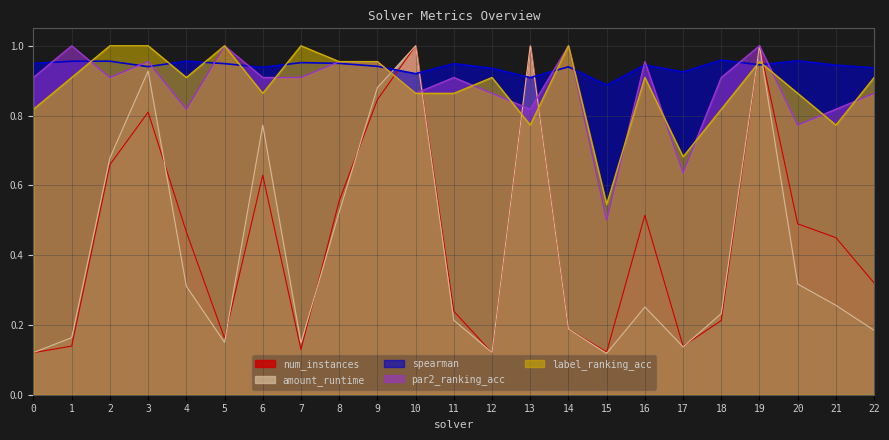

Where is the first local minimum for amount_runtime?

5